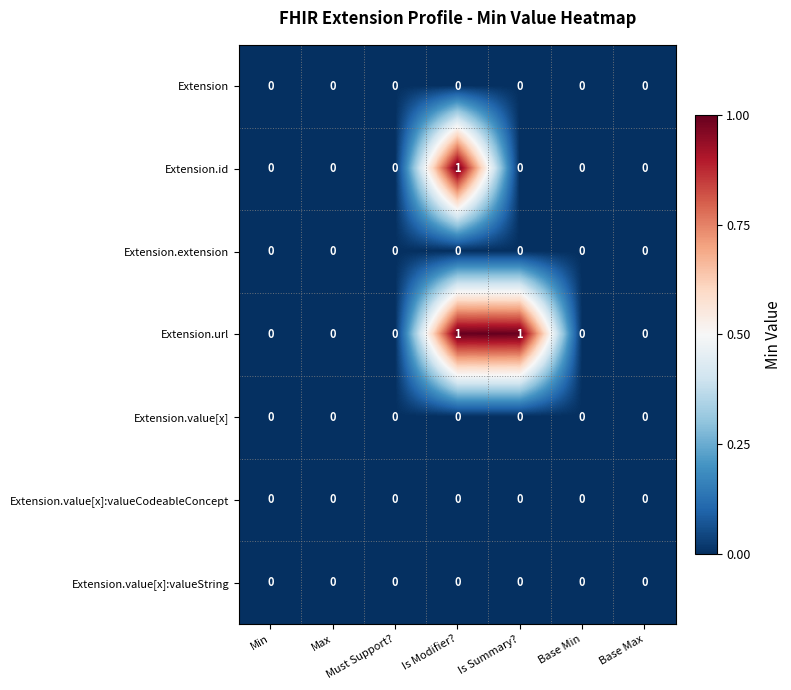

Is it true that Extension.url equals -1 at Base Max?

False